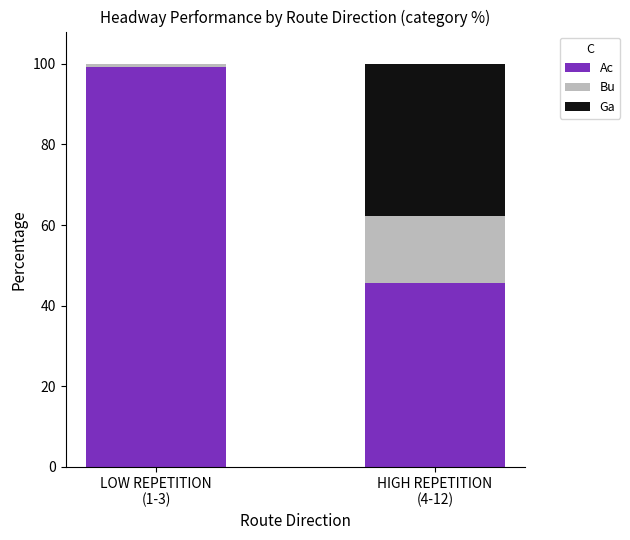

What is the maximum value for Ac?

99.3